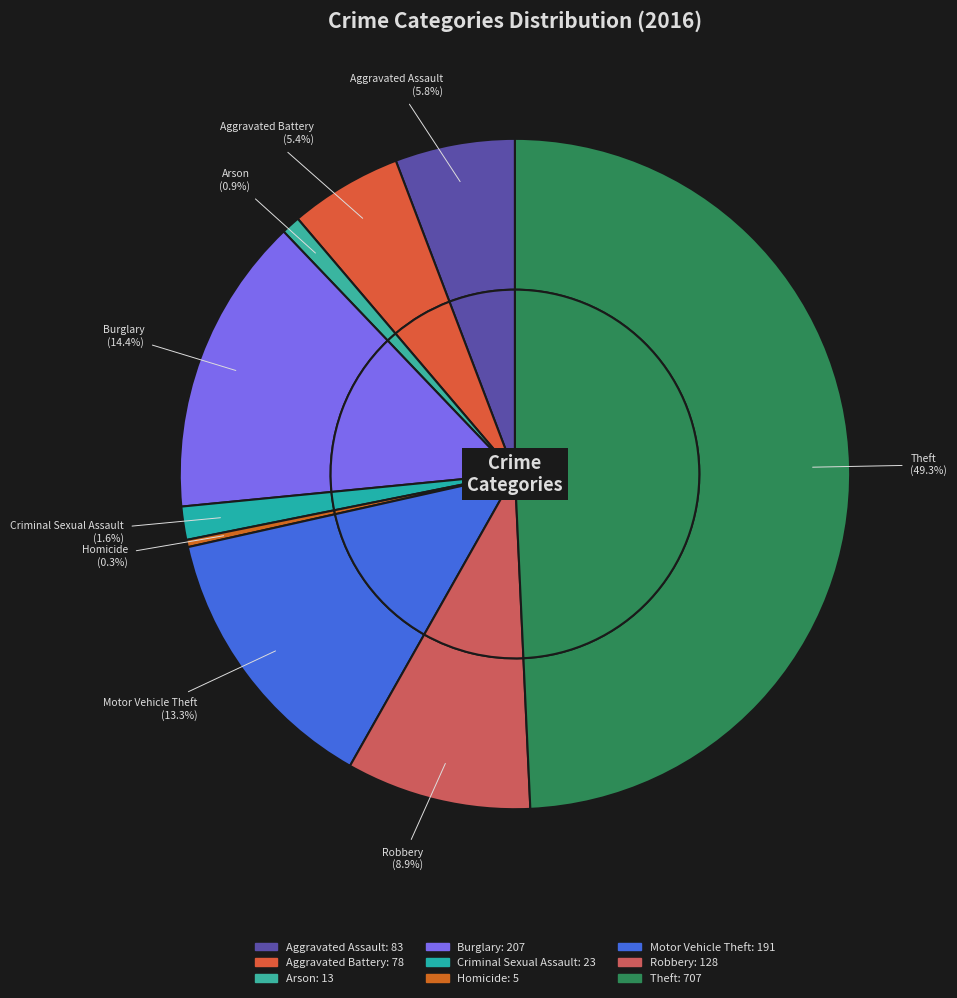

To the nearest percent, what is the difference between the Burglary and Robbery slice percentages?

6%